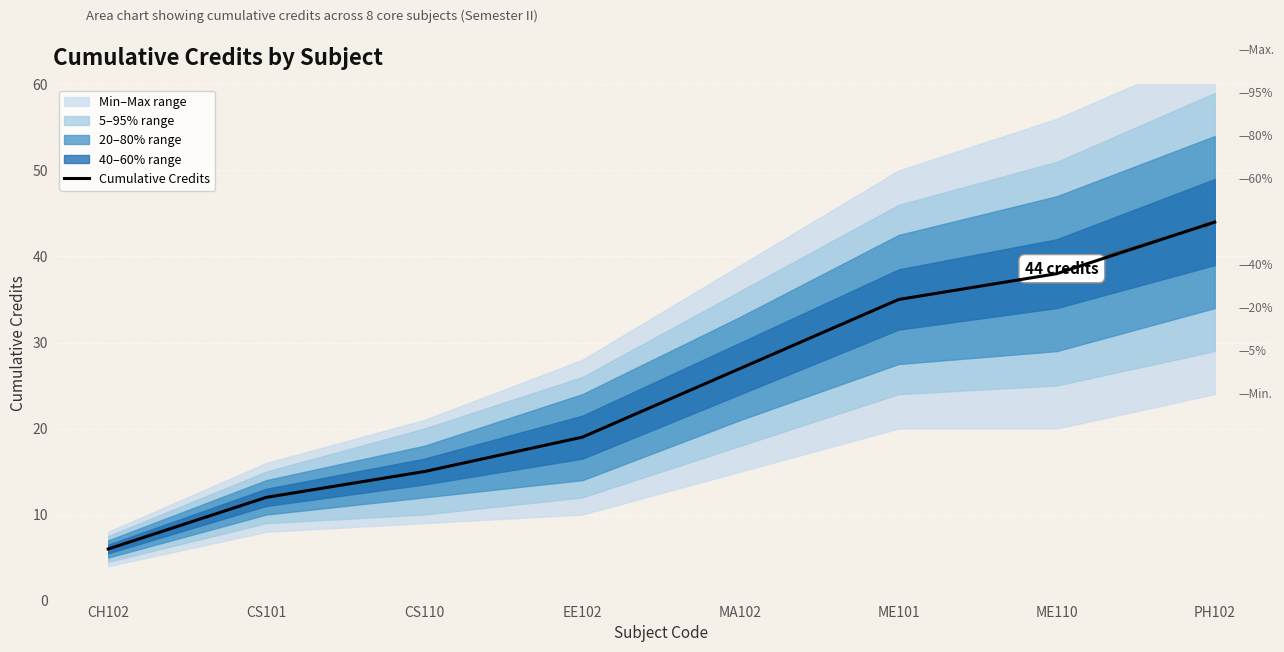

True or false: the data shows 61 at ME110.

False